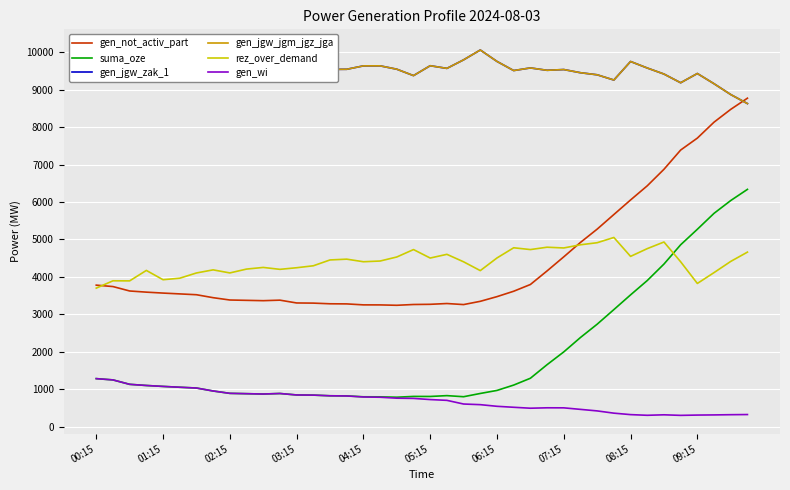

True or false: gen_not_activ_part and gen_wi cross at least once.

False